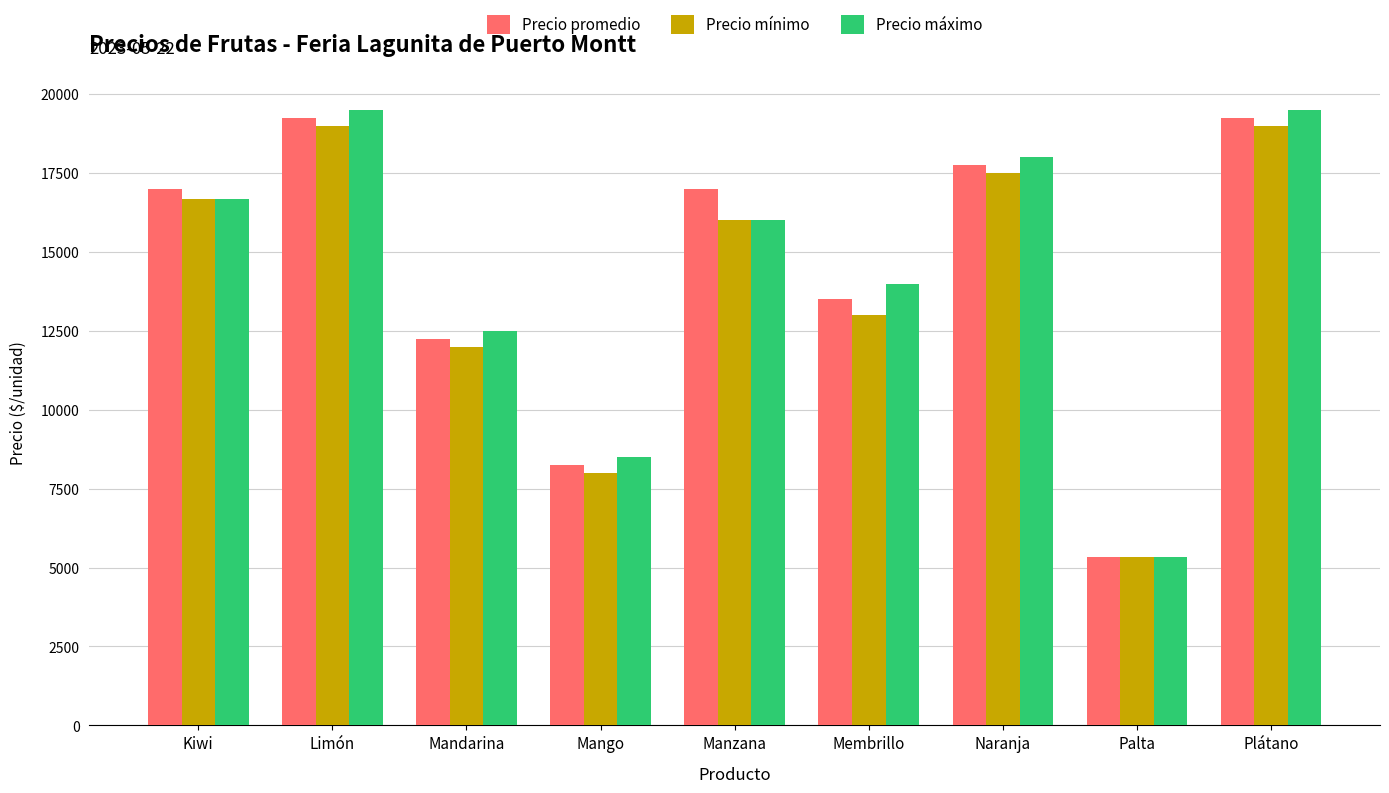

What is the label of the 6th bar from the left?

Membrillo